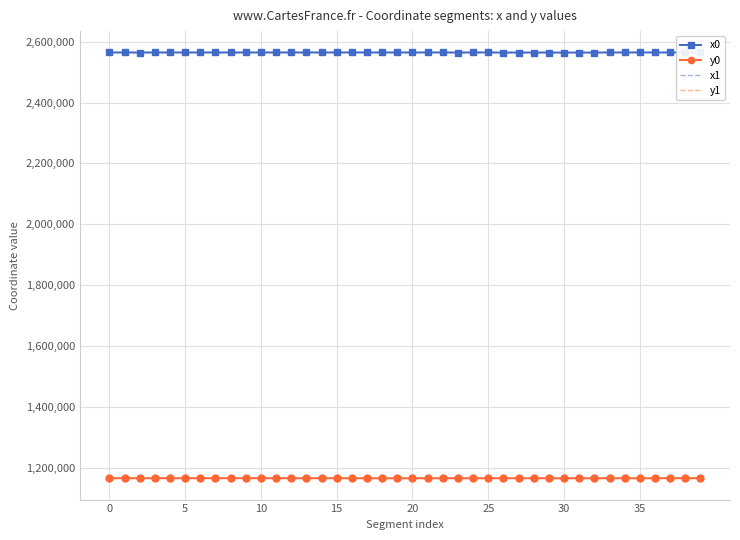

True or false: x1 and y1 intersect in this chart.

False